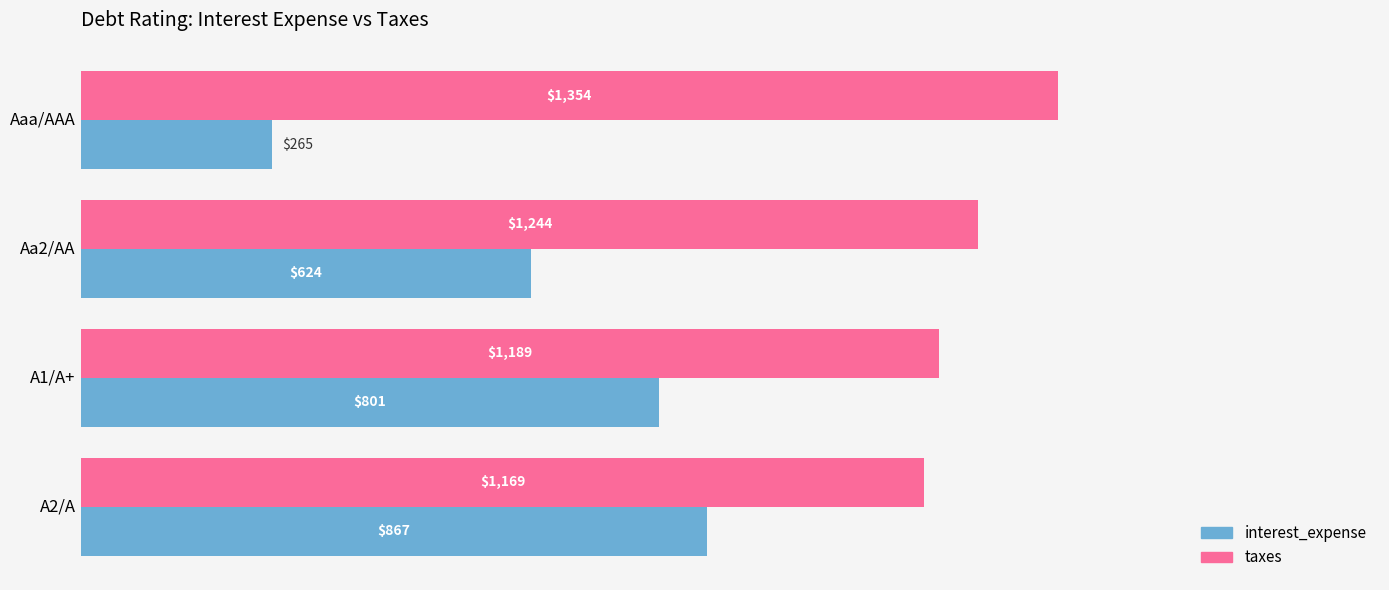

At which label is taxes closest to 1261?

Aa2/AA